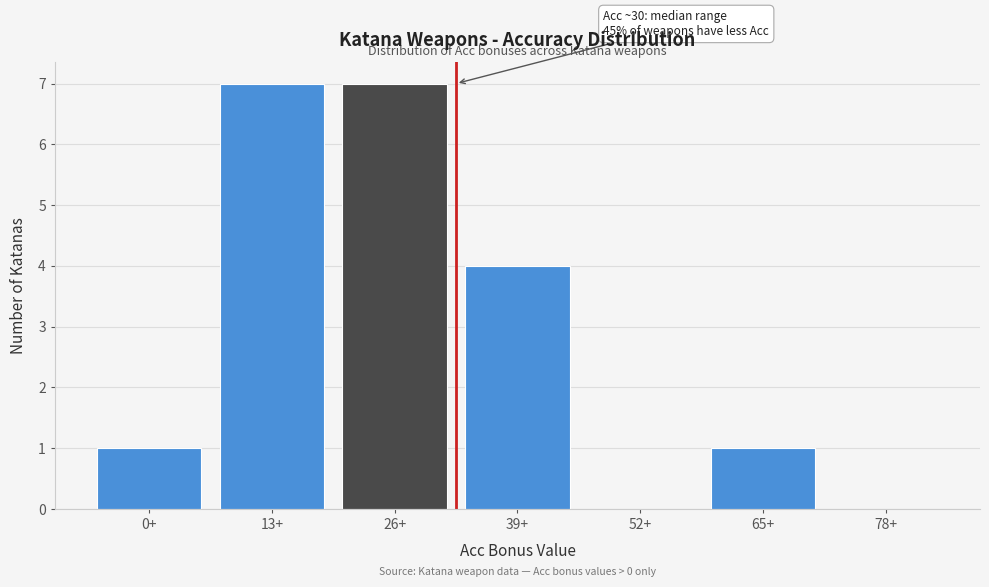

Reading right to left, what are all the values shown in this chart?

78+=0	65+=1	52+=0	39+=4	26+=7	13+=7	0+=1